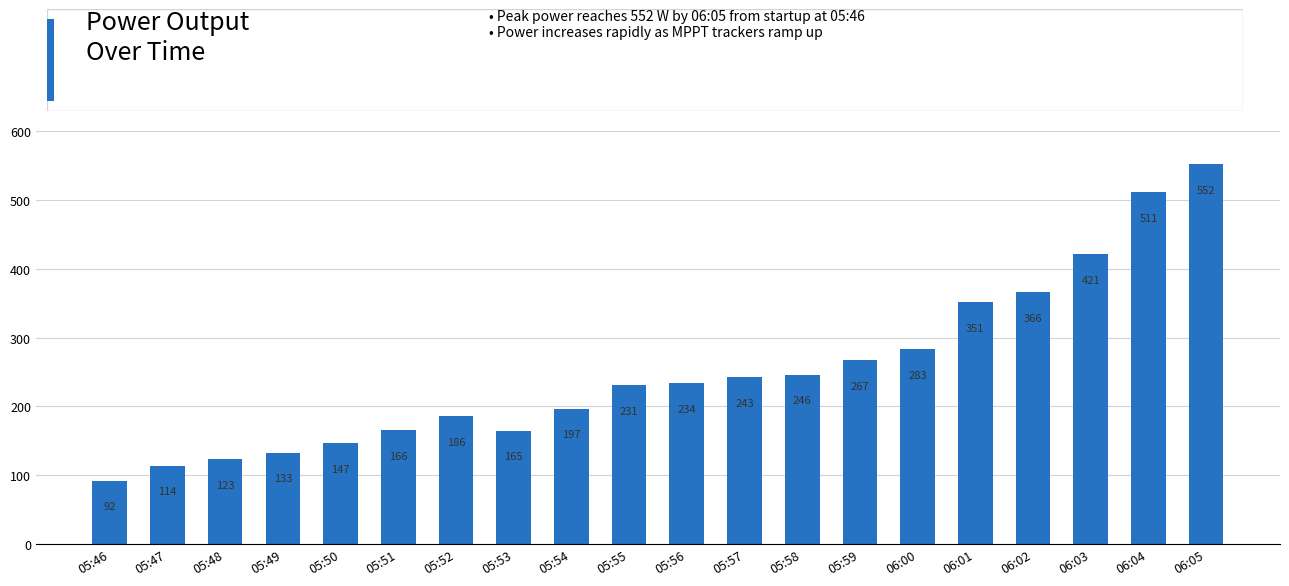

What is the label of the 13th bar from the right?

05:53